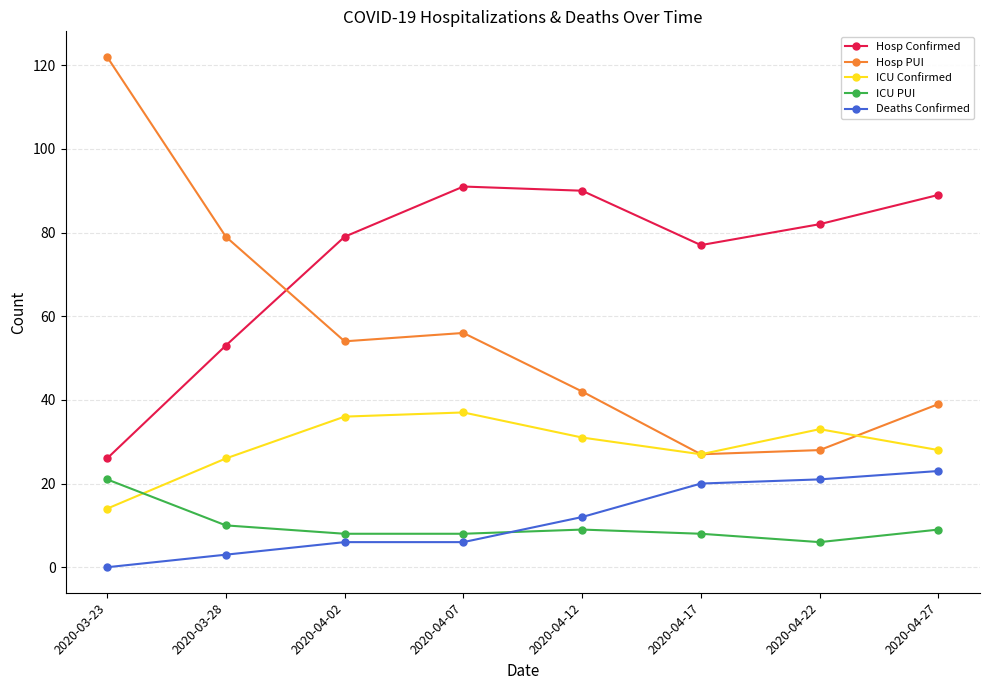

How many lines are shown in the chart?

5